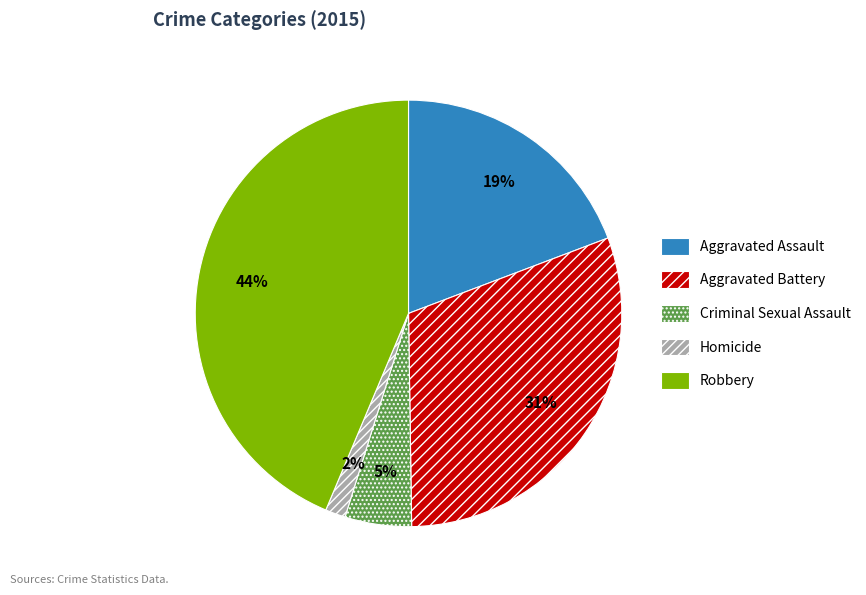

Rank the categories by value from highest to lowest.

Robbery, Aggravated Battery, Aggravated Assault, Criminal Sexual Assault, Homicide